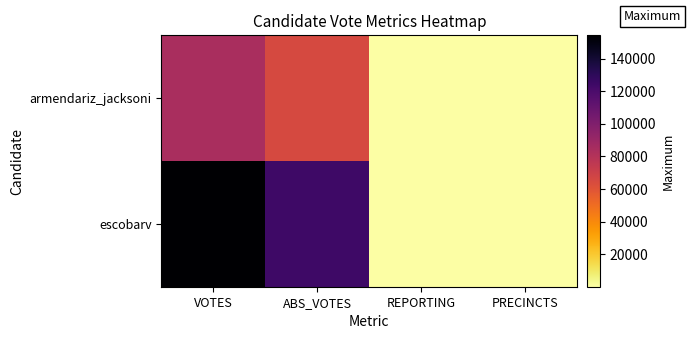

At ABS_VOTES, list the series in order from smallest to largest.

armendariz_jacksoni, escobarv